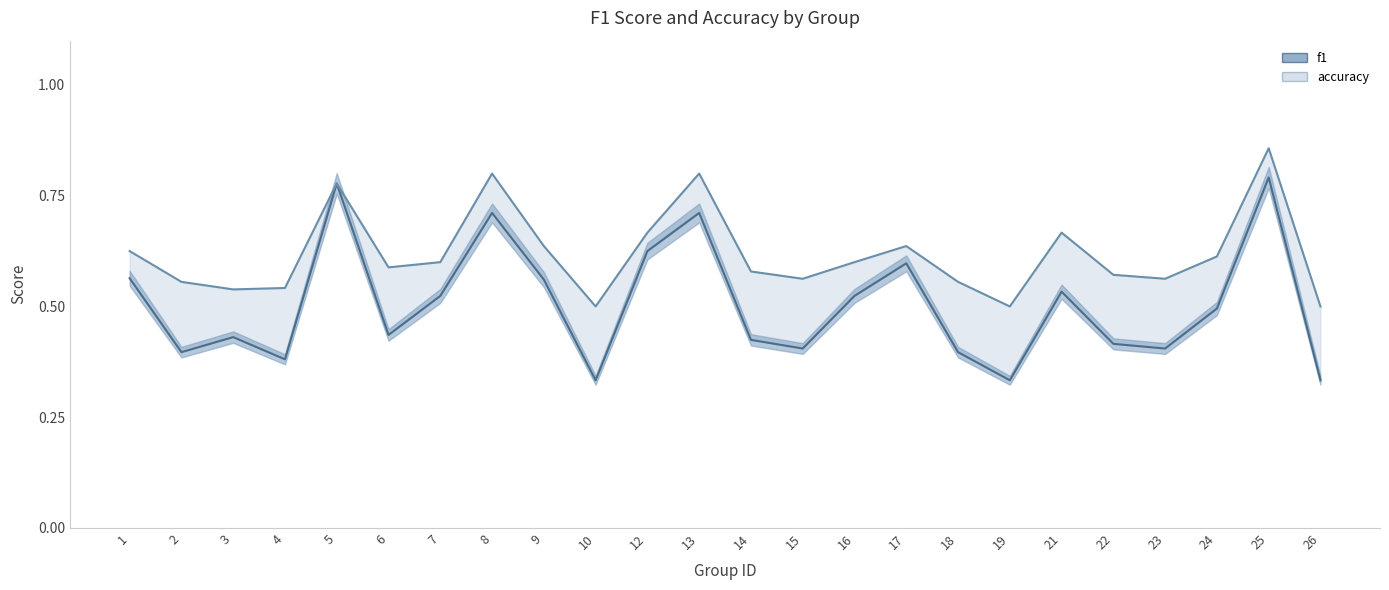

What is the average value of the accuracy (line) series?

0.6